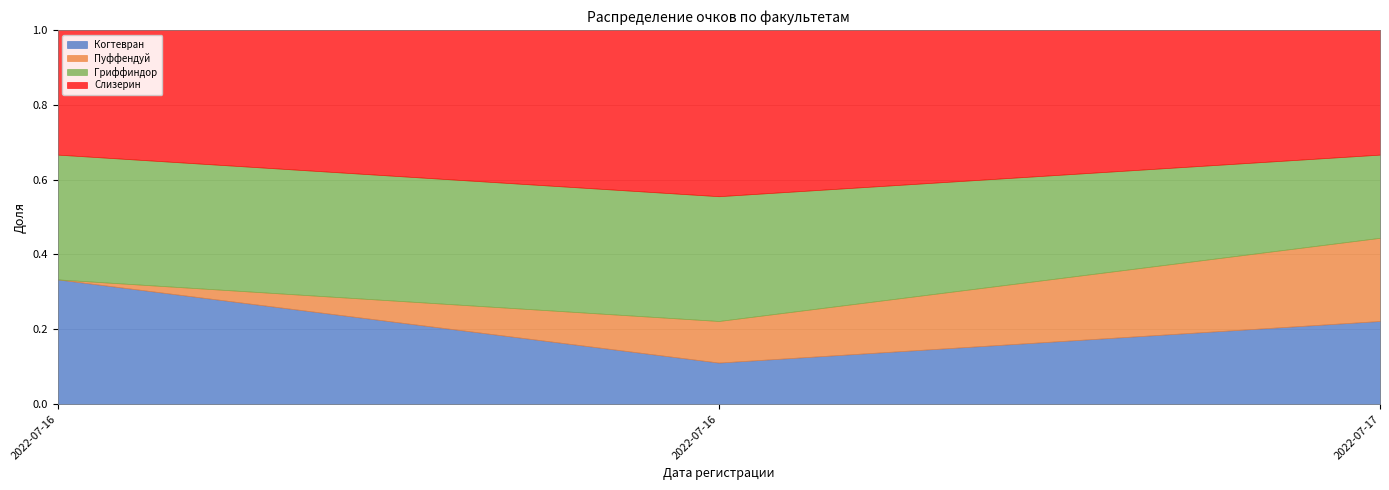

The value of Слизерин at 2022-07-16 is 4. True or false?

True